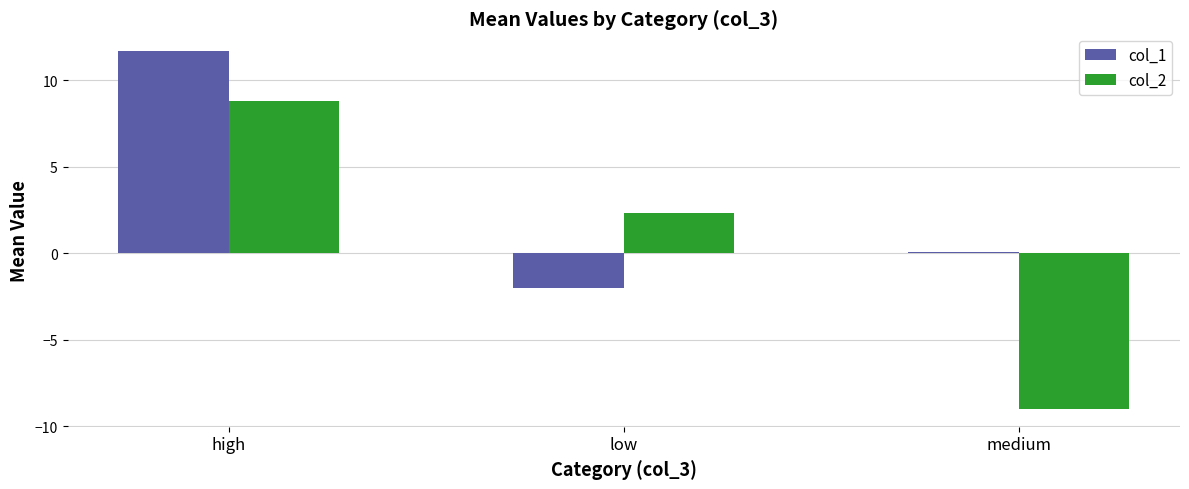

What is the average value of the col_2 series?

0.7